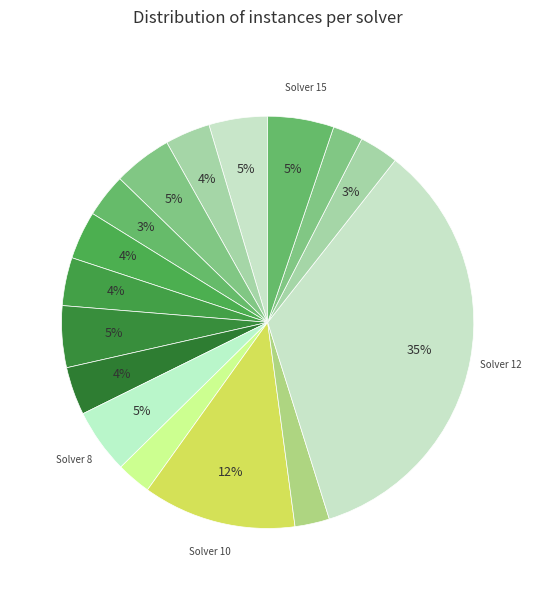

Count the number of slices in the pie.

16